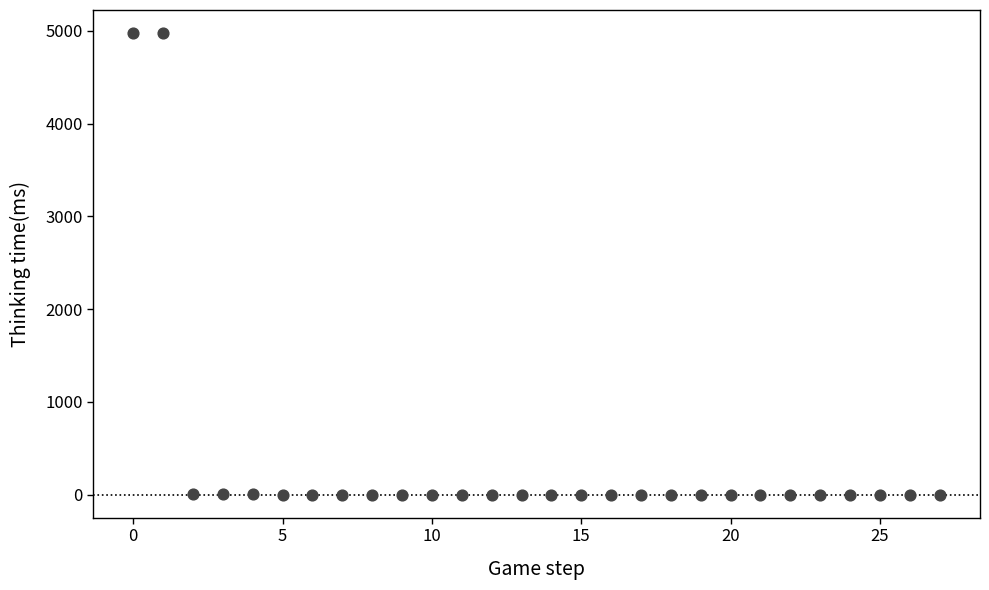

What is the range of Y values (max minus min)?

4975